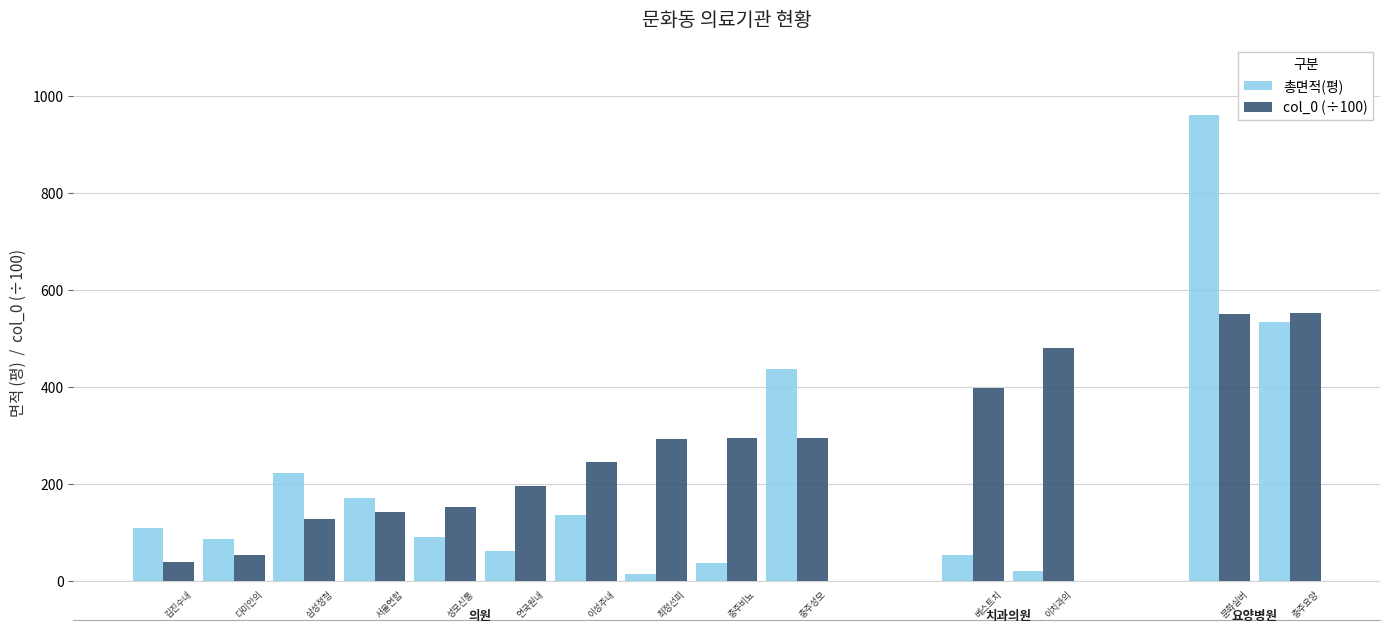

Which series has the largest range (max minus min)?

총면적(평)